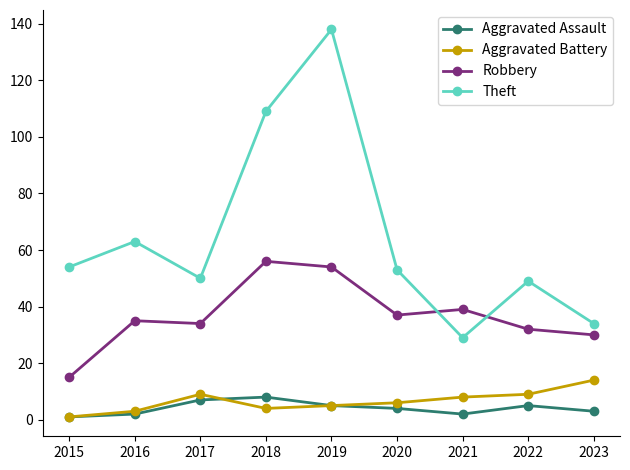

How many values in the Robbery series are below 35?

4